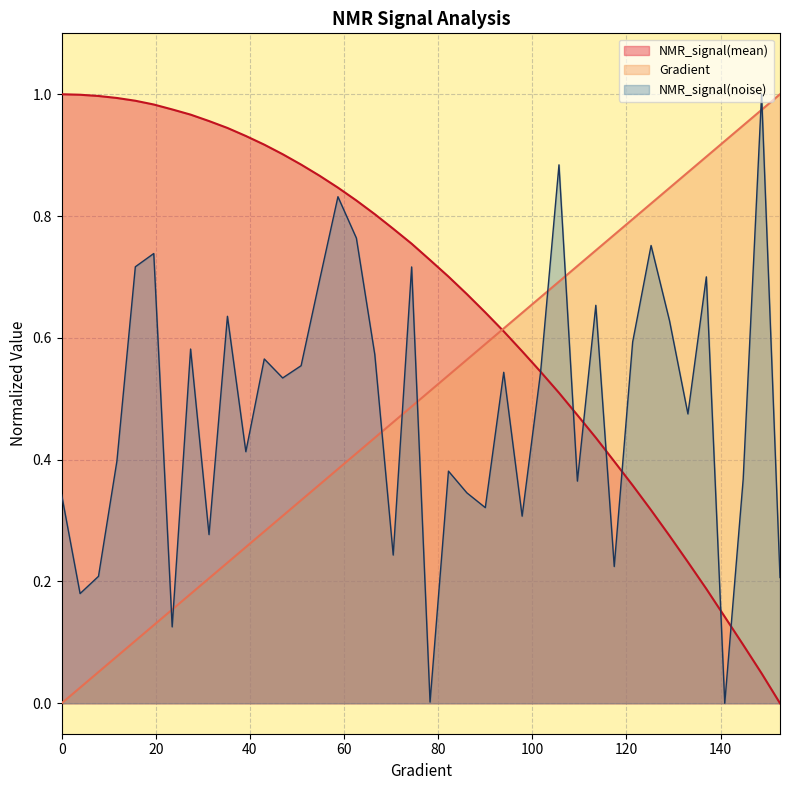

Does the chart display data point markers on the line(s)?

No